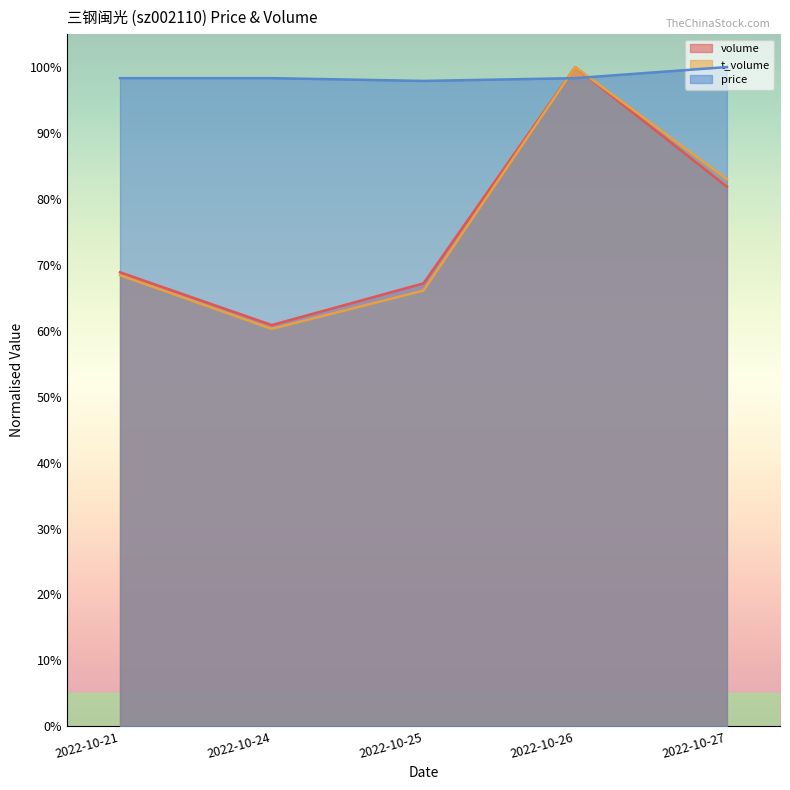

Between 2022-10-21 and 2022-10-27, which series saw the biggest shift?

t_volume